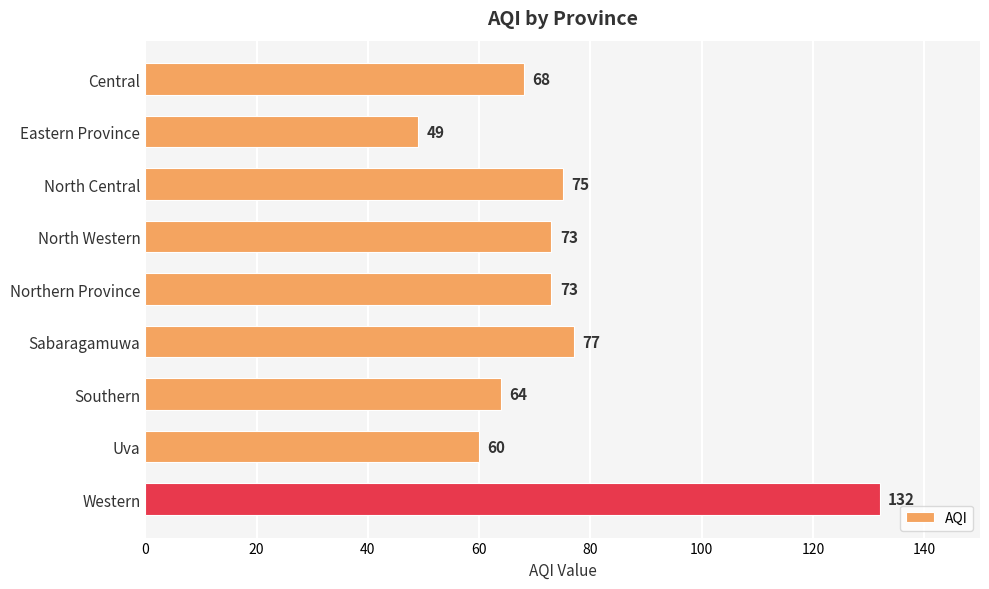

What is the value of the 4th bar from the top?

73